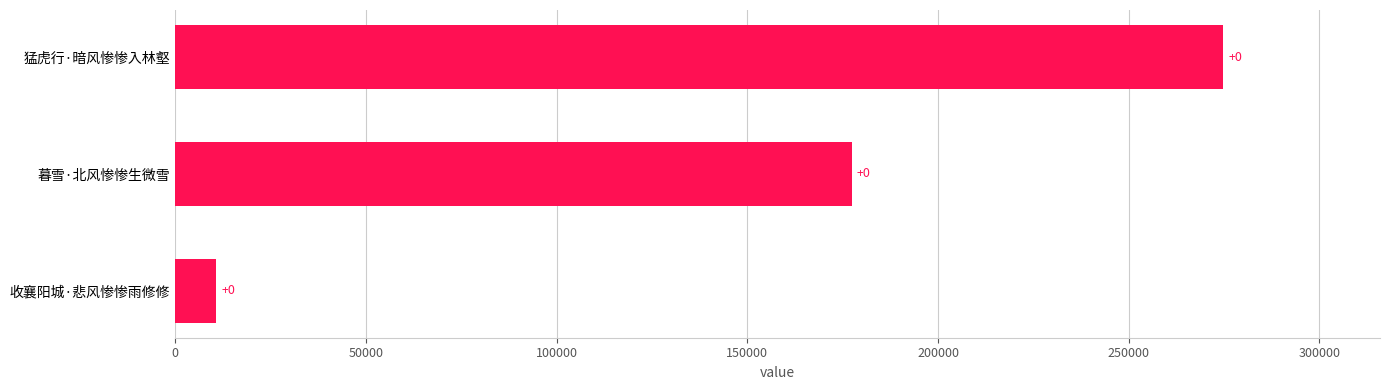

Does the chart contain any negative values?

No